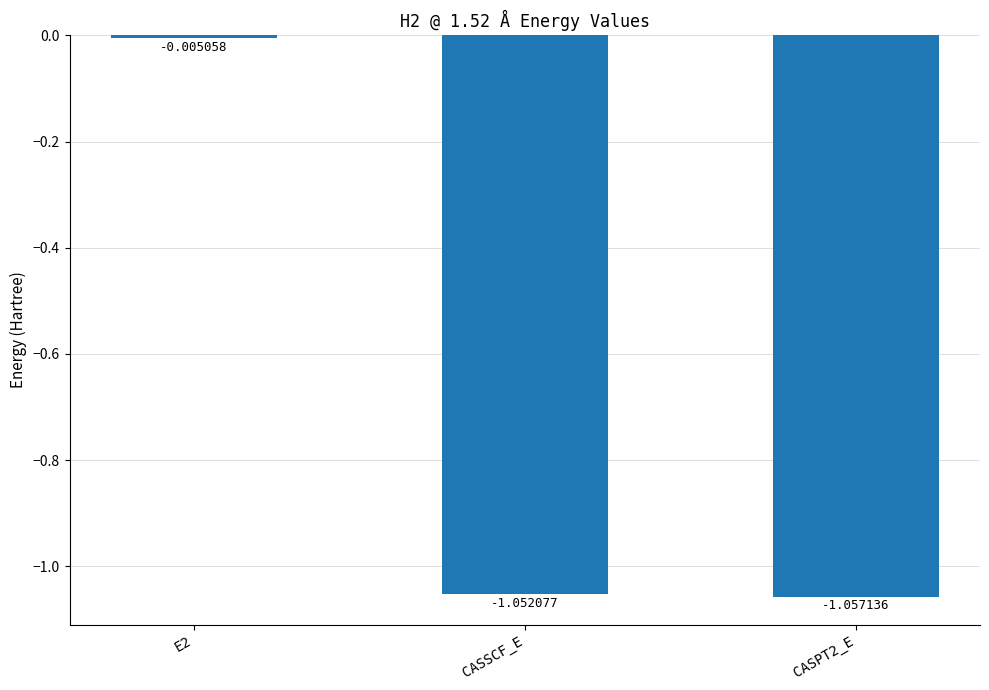

Rank the categories by value from highest to lowest.

E2, CASSCF_E, CASPT2_E